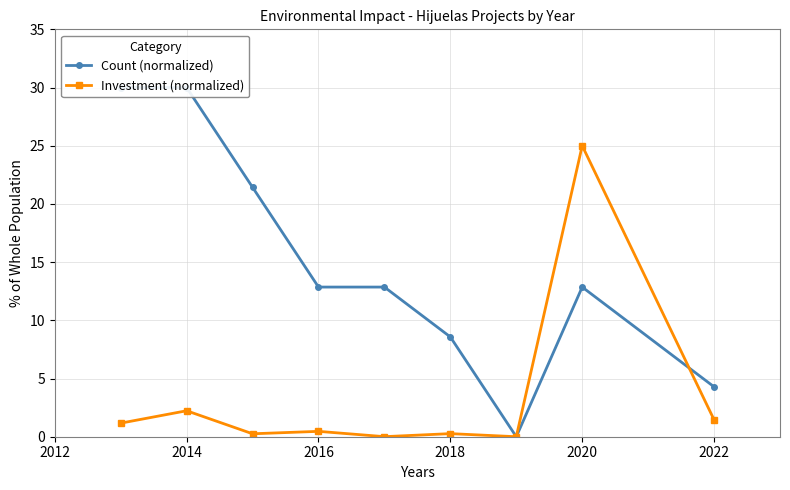

In Count (normalized), how many points are lower than both neighbors (excluding endpoints)?

1